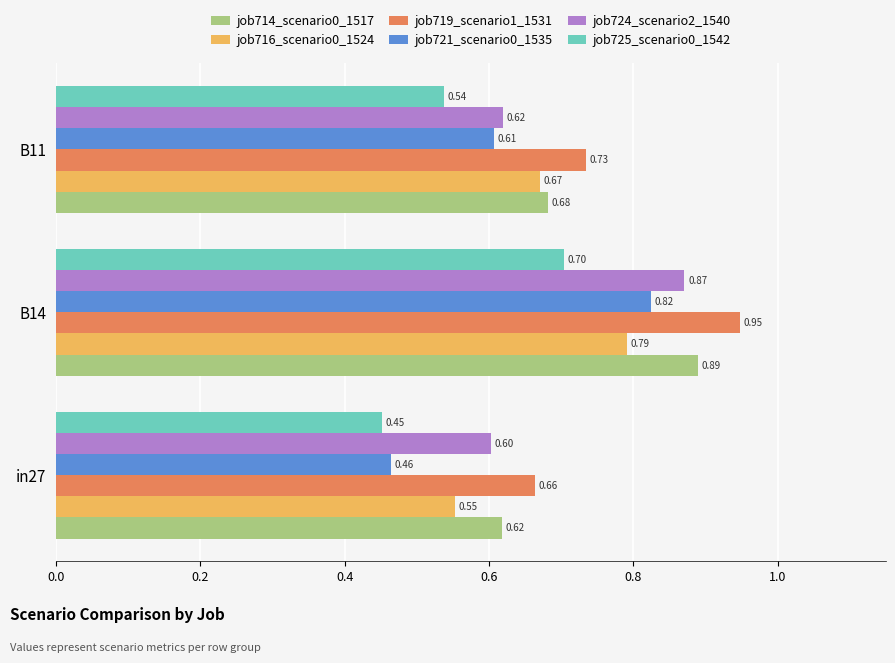

At how many categories does at least one series exceed 0?

3